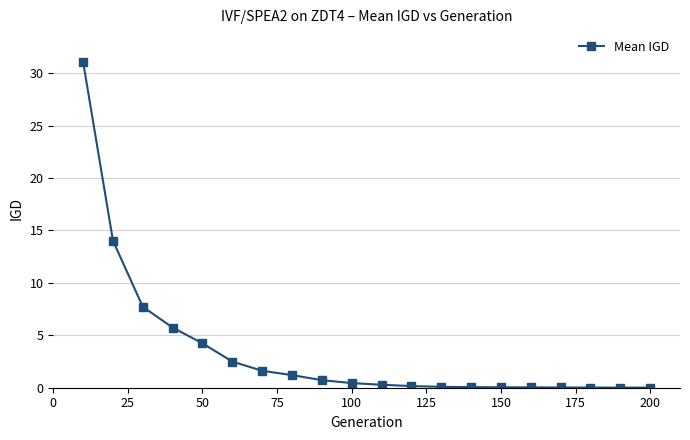

What is the maximum value shown in the chart?

31.1